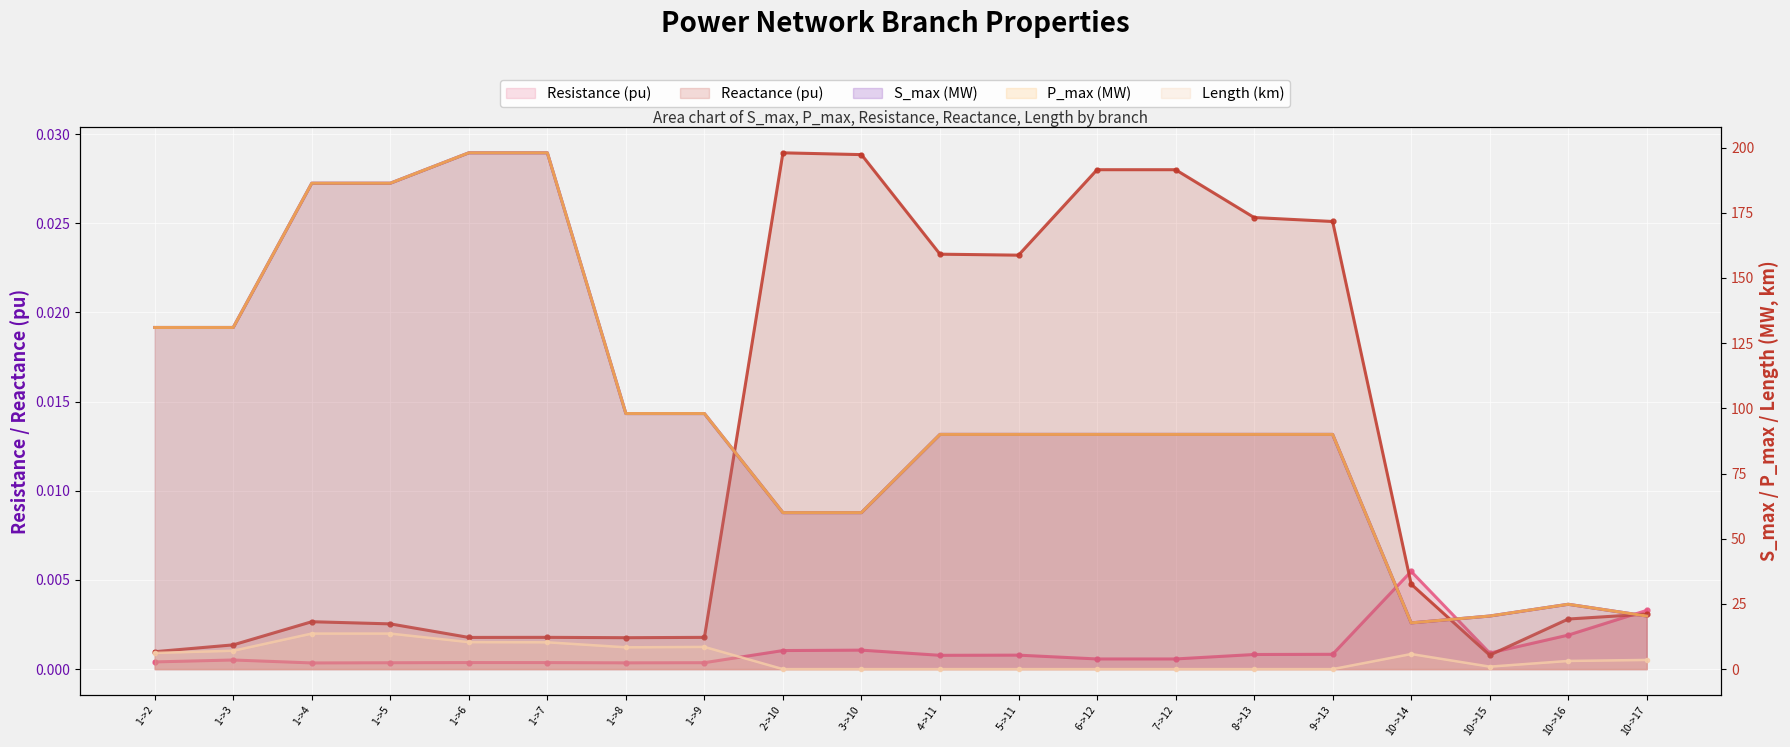

What is the maximum value for P_max (MW)?

198.0